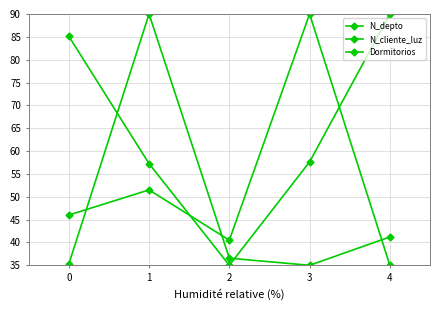

Reading left to right, transcribe all the data shown in this chart.

N_depto: 0=85.1	1=57.3	2=35.0	3=57.6	4=90.0
N_cliente_luz: 0=35.2	1=90.0	2=36.6	3=35.0	4=41.2
Dormitorios: 0=46.0	1=51.5	2=40.5	3=90.0	4=35.0